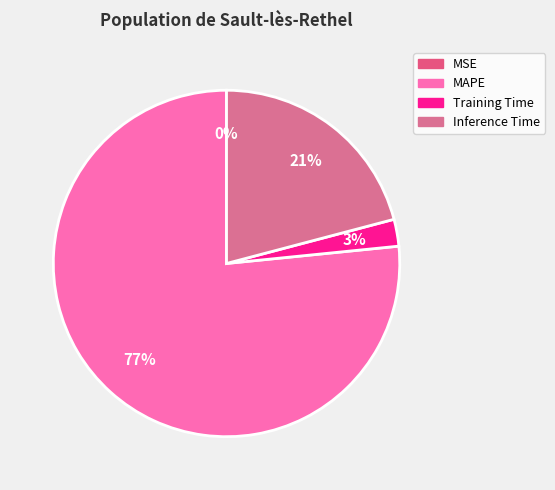

What is the largest slice in the pie chart?

MAPE